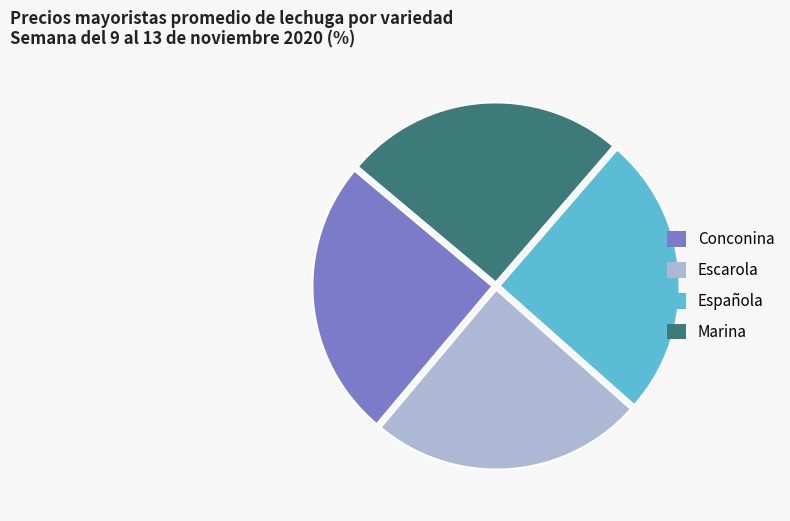

Approximately how many times larger is the value at Conconina compared to Marina?

1.0